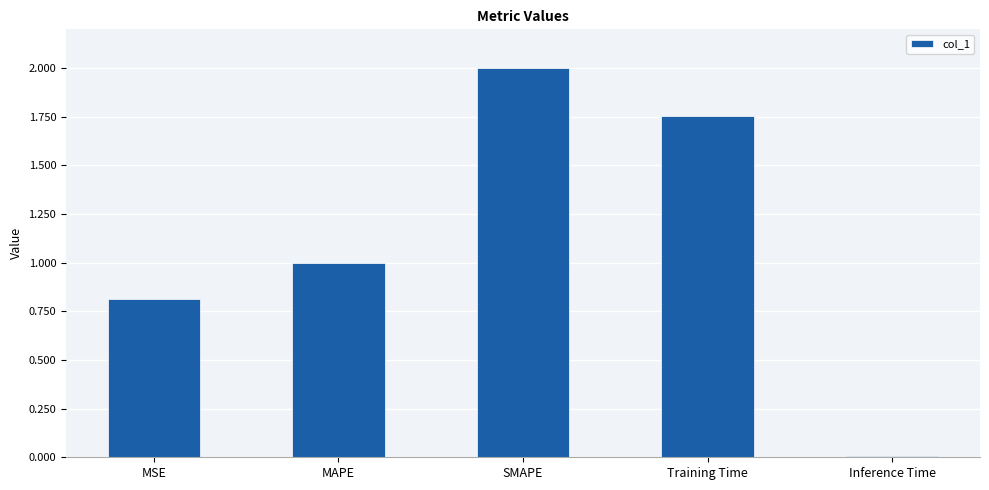

Which has a higher value, SMAPE or Training Time?

SMAPE